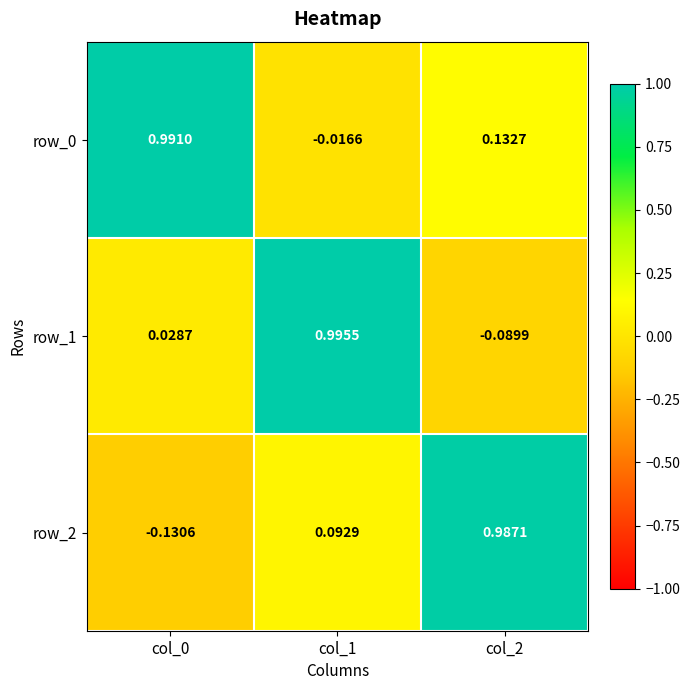

Is the value of row_0 at col_2 greater than the value of row_1 at col_0?

Yes